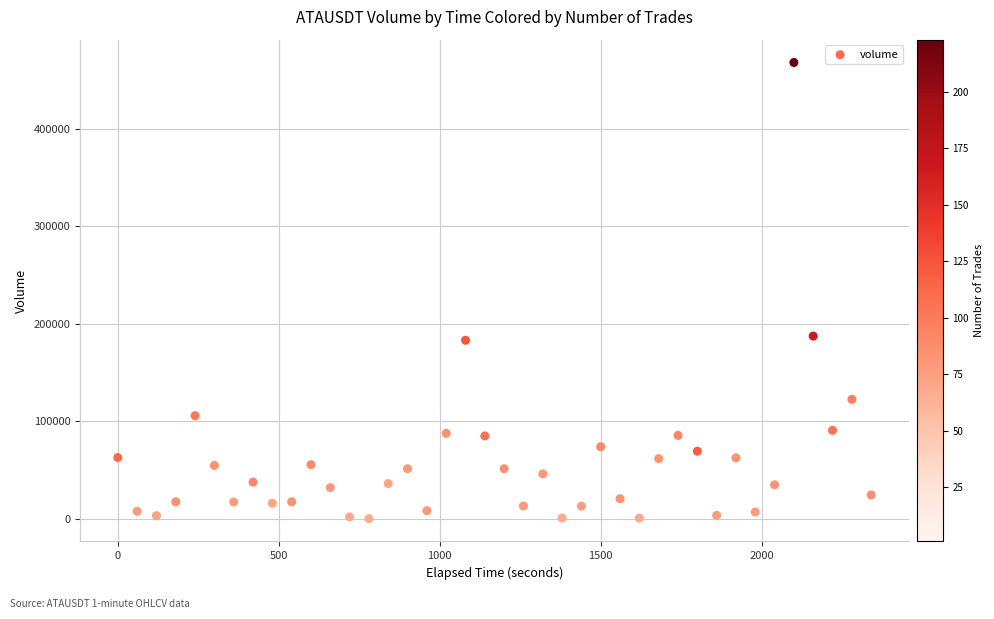

What is the range of X values (max minus min)?

2340